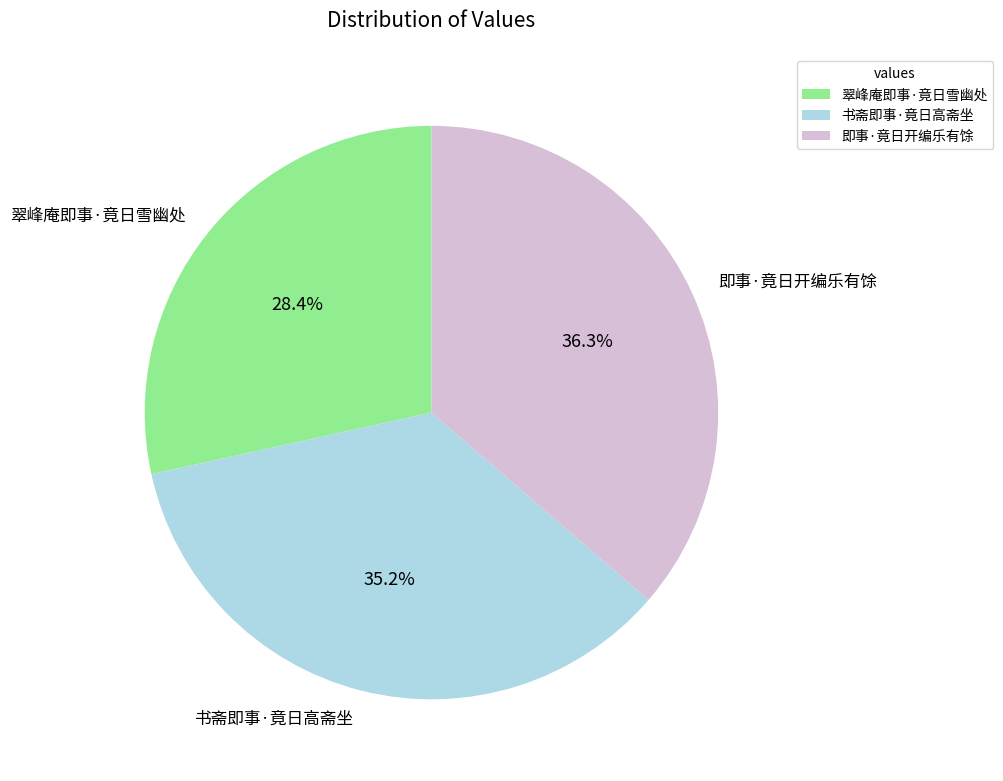

Rank the categories by value from highest to lowest.

即事·竟日开编乐有馀, 书斋即事·竟日高斋坐, 翠峰庵即事·竟日雪幽处